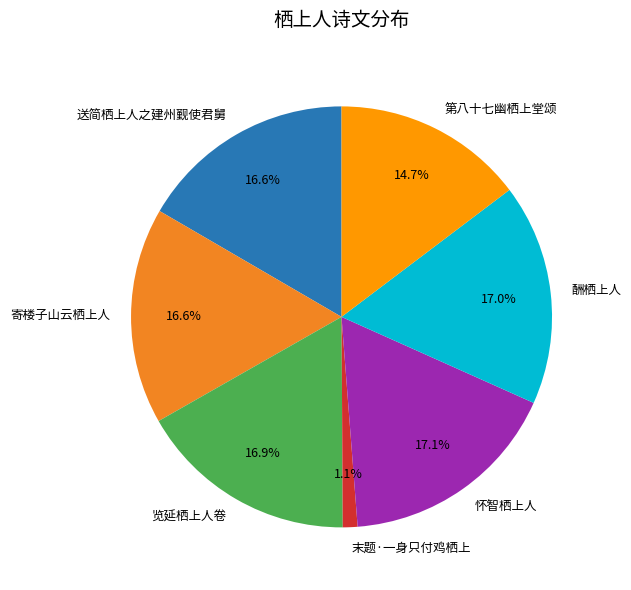

To the nearest percent, what is the difference between the 送简栖上人之建州觐使君舅 and 第八十七幽栖上堂颂 slice percentages?

2%